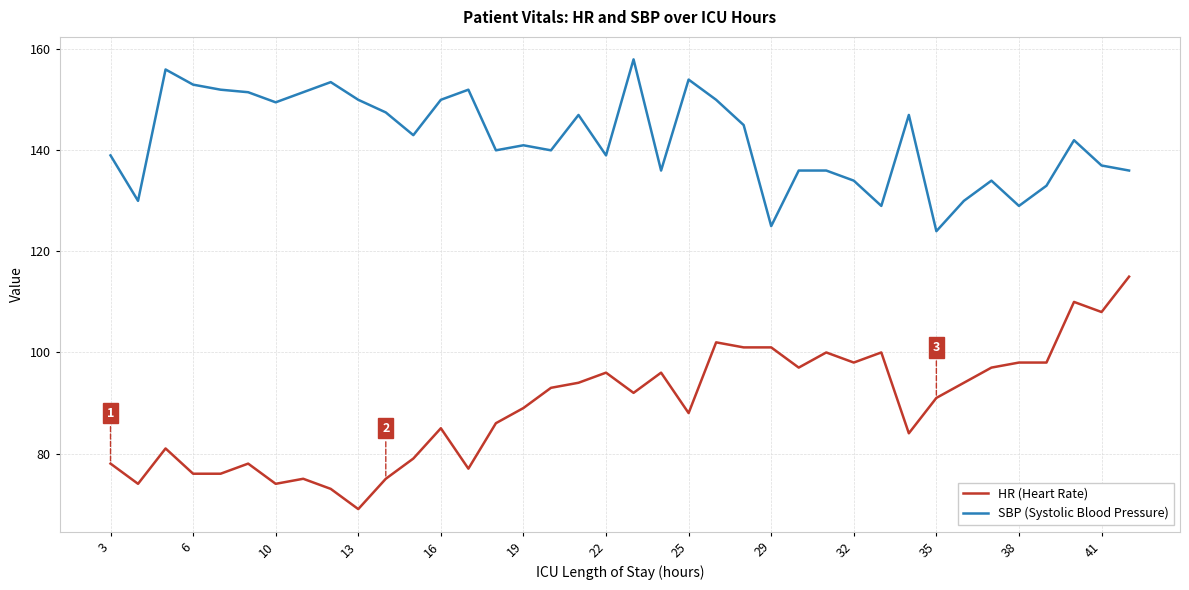

List the series in order of their overall mean, highest first.

SBP (Systolic Blood Pressure), HR (Heart Rate)